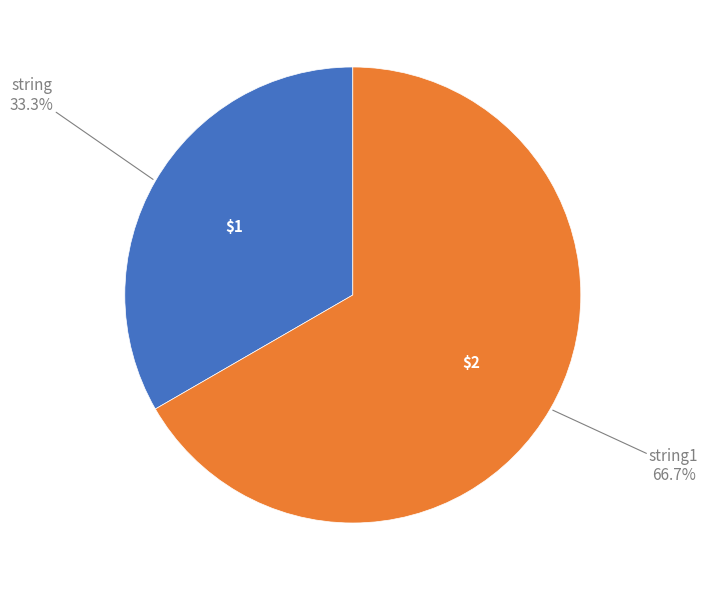

What is the ratio of the value at string1 to the value at string?

2.0